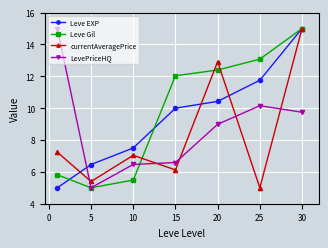

Which series has the largest total across all categories?

Leve Gil